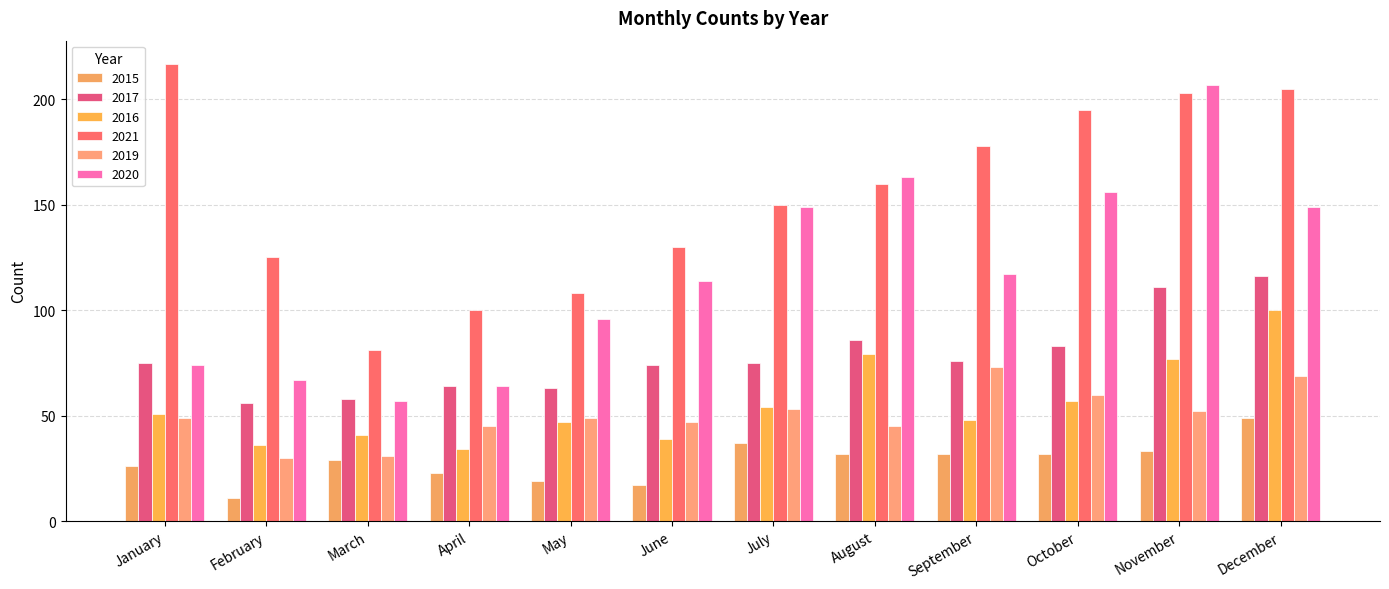

What is the value of the 2015 bar at the 9th from the left?

32